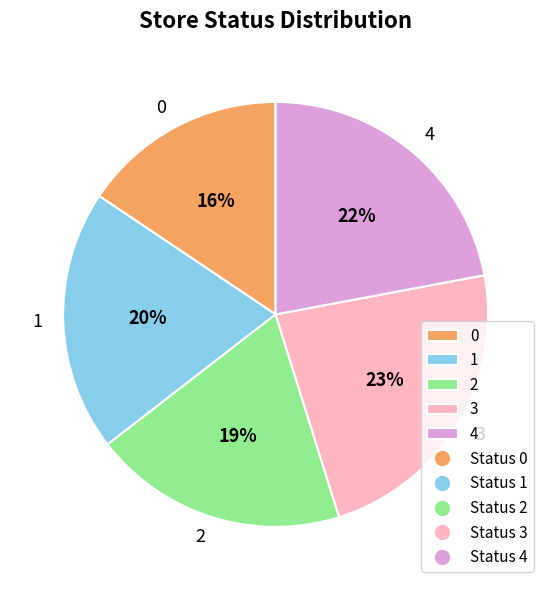

To the nearest percent, what is the combined percentage of 2 and 4?

41%